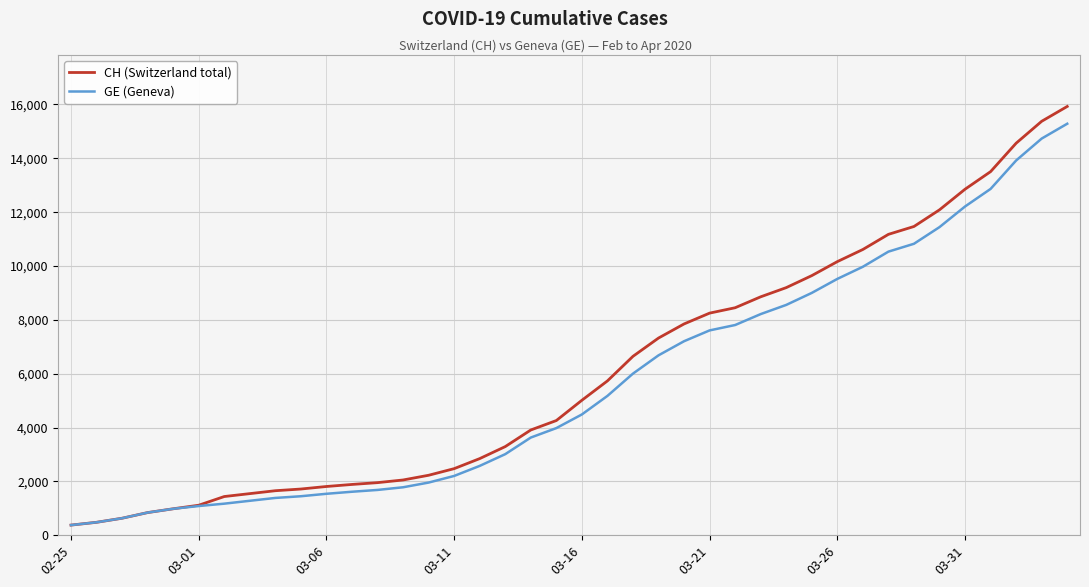

What is the lowest value of the CH (Switzerland total) series?

375